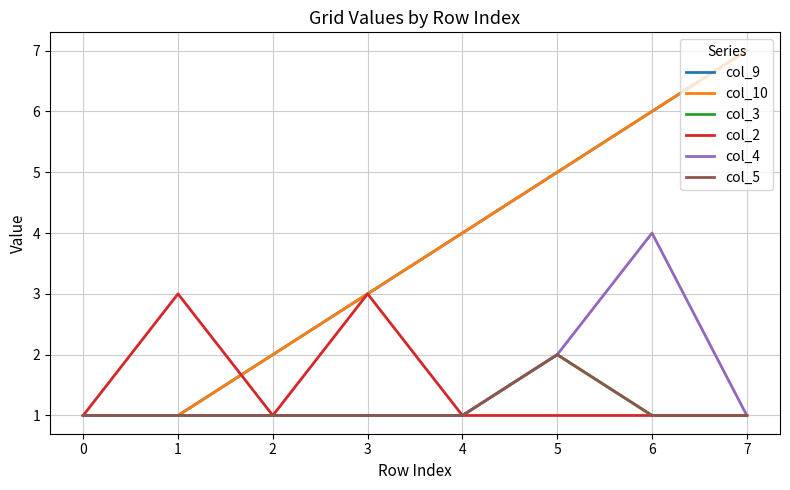

Rank the series at 6 from highest to lowest value.

col_9, col_10, col_4, col_3, col_2, col_5